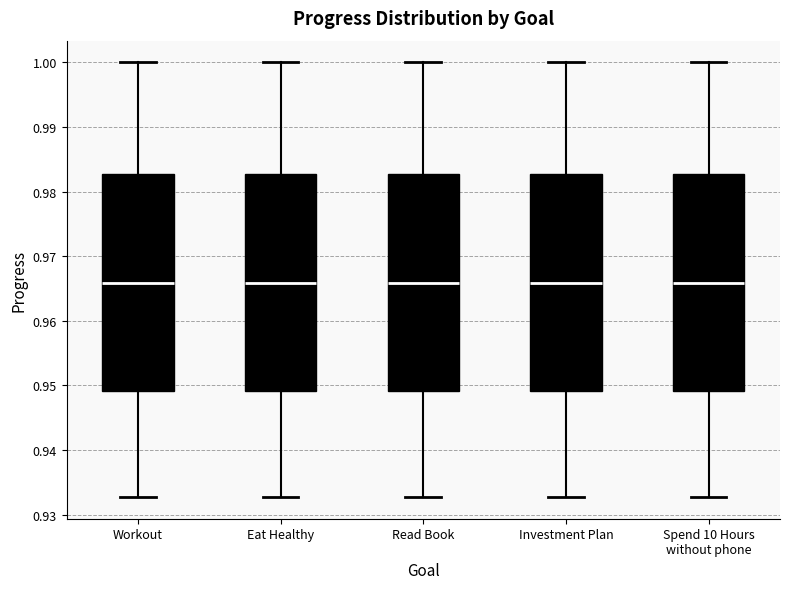

Reading left to right, transcribe this box plot: for each box, give where its median line is, the range the box spans, and where its two whiskers end, as read against the y-axis. The values are not printed on the chart, so give them approximately, as read against the axis.

Workout: median 0.966, box 0.949 to 0.983, whiskers 0.933 to 1.000
Eat Healthy: median 0.966, box 0.949 to 0.983, whiskers 0.933 to 1.000
Read Book: median 0.966, box 0.949 to 0.983, whiskers 0.933 to 1.000
Investment Plan: median 0.966, box 0.949 to 0.983, whiskers 0.933 to 1.000
Spend 10 Hours without phone: median 0.966, box 0.949 to 0.983, whiskers 0.933 to 1.000